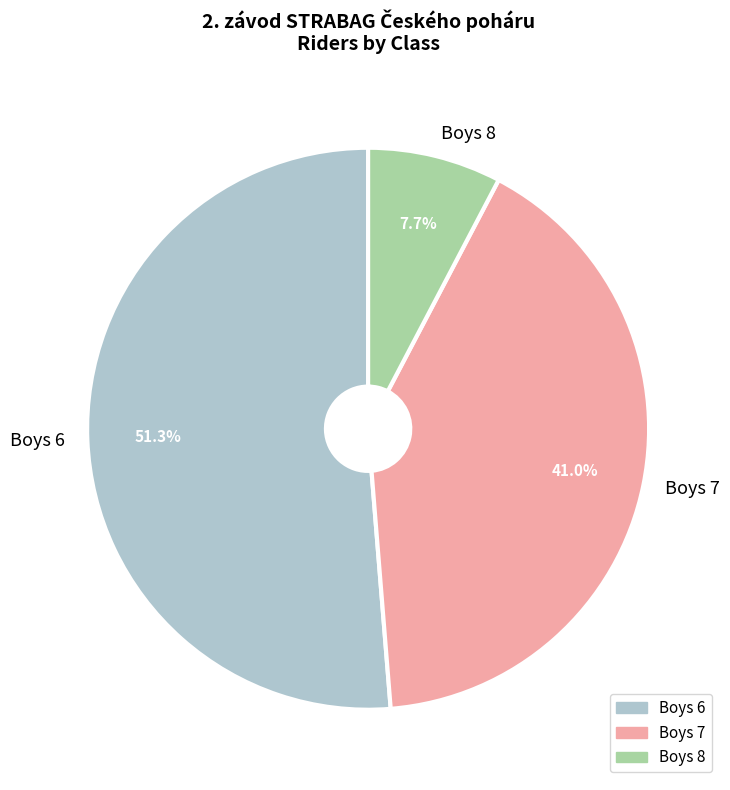

Which slice is the smallest?

Boys 8